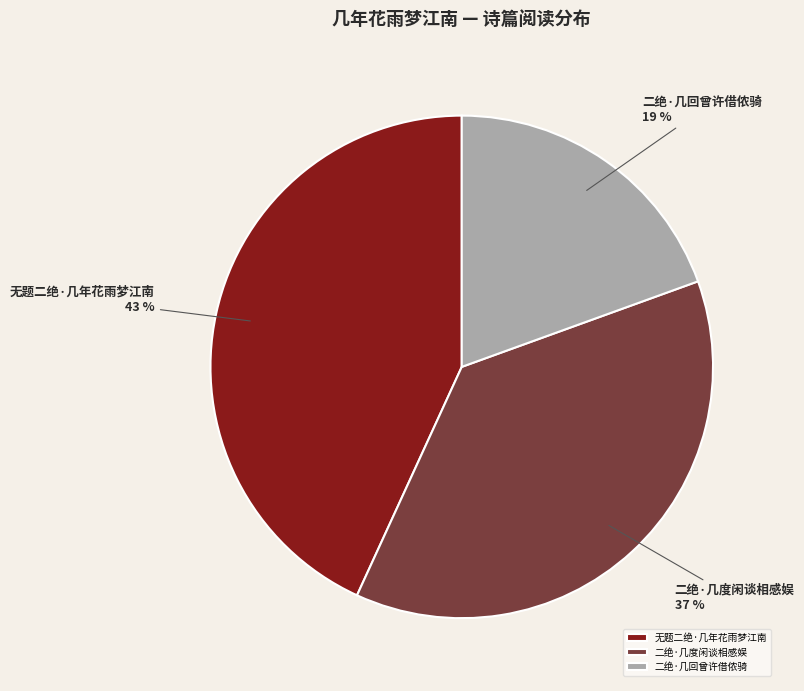

How many slices are in this pie chart?

3